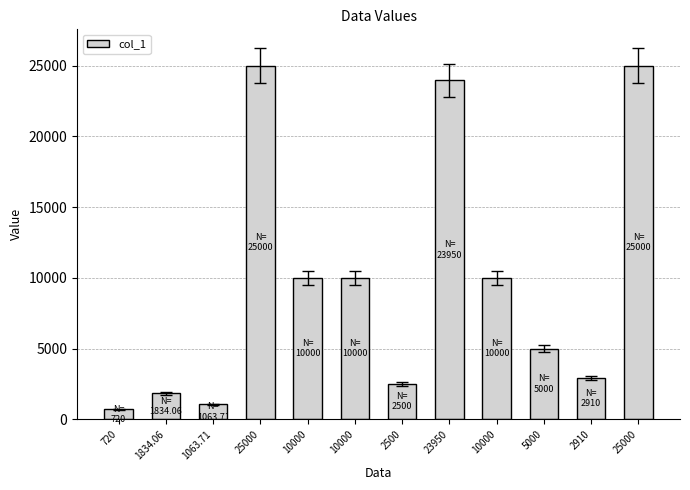

What is the difference between the second highest and second lowest values?

23936.3